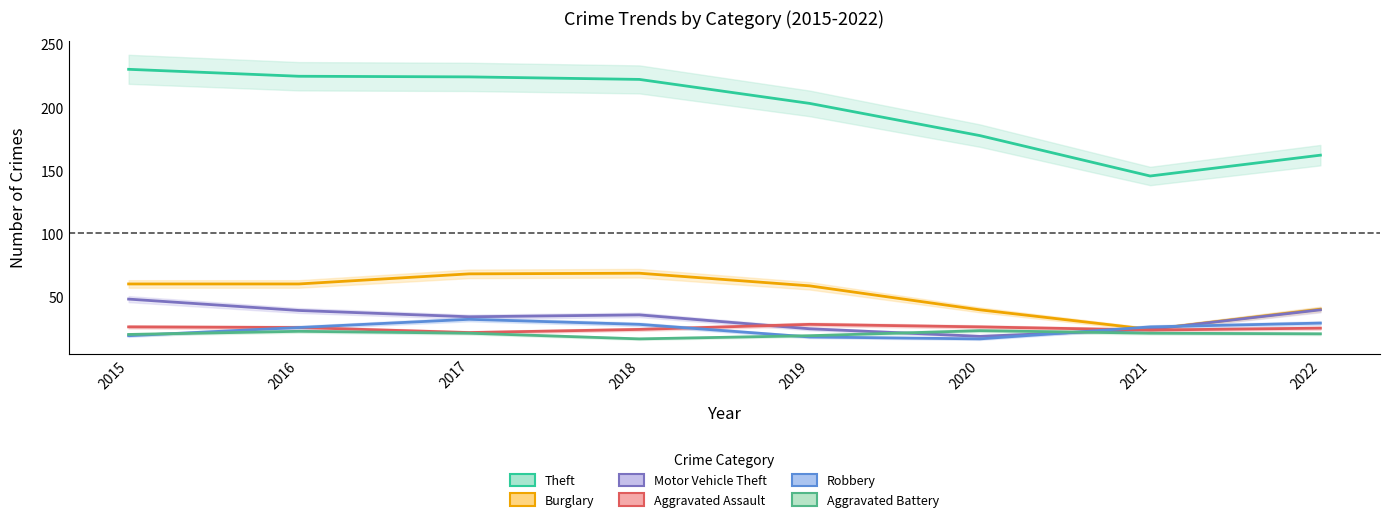

True or false: Robbery has a value of 24.2 at 2019.

False